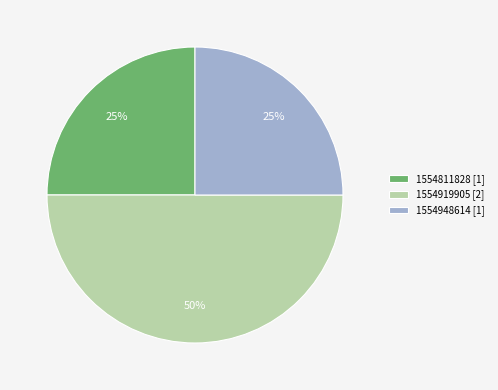

To the nearest percent, what is the average slice percentage?

33%